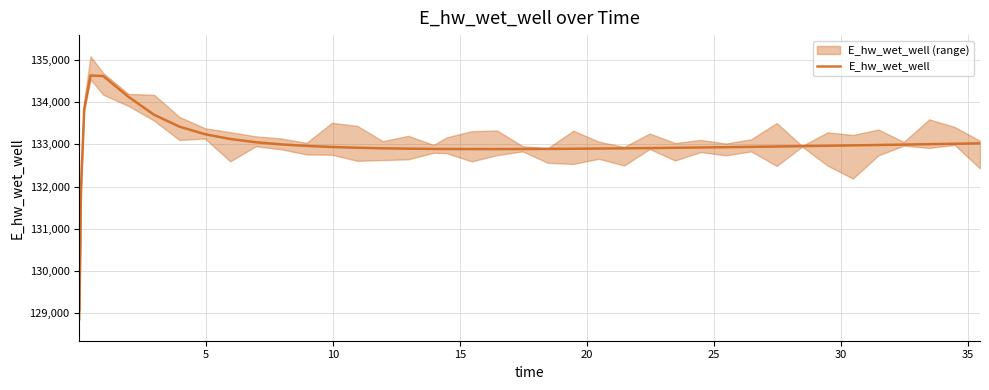

What is the minimum value for E_hw_wet_well?

129072.3